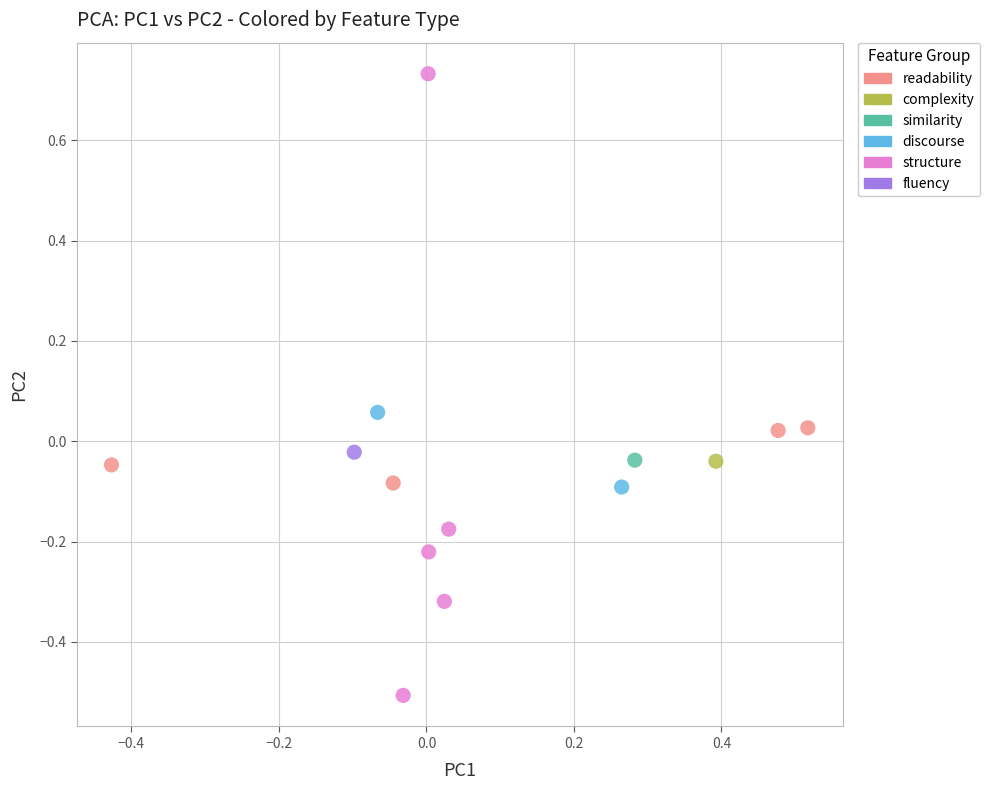

Which series contains the lowest Y value?

structure